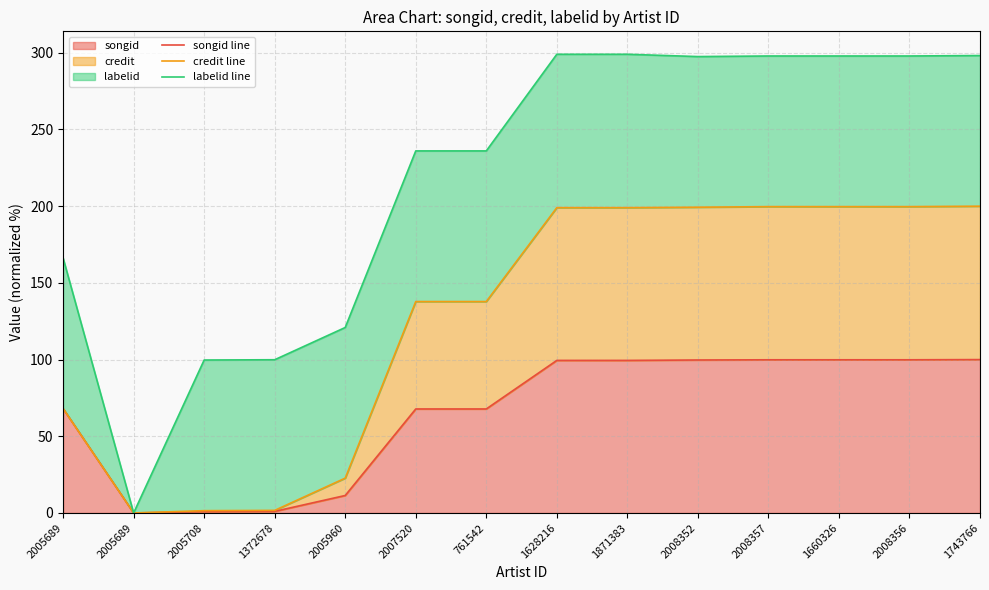

List the series in order of their overall mean, highest first.

labelid line, credit line, songid line